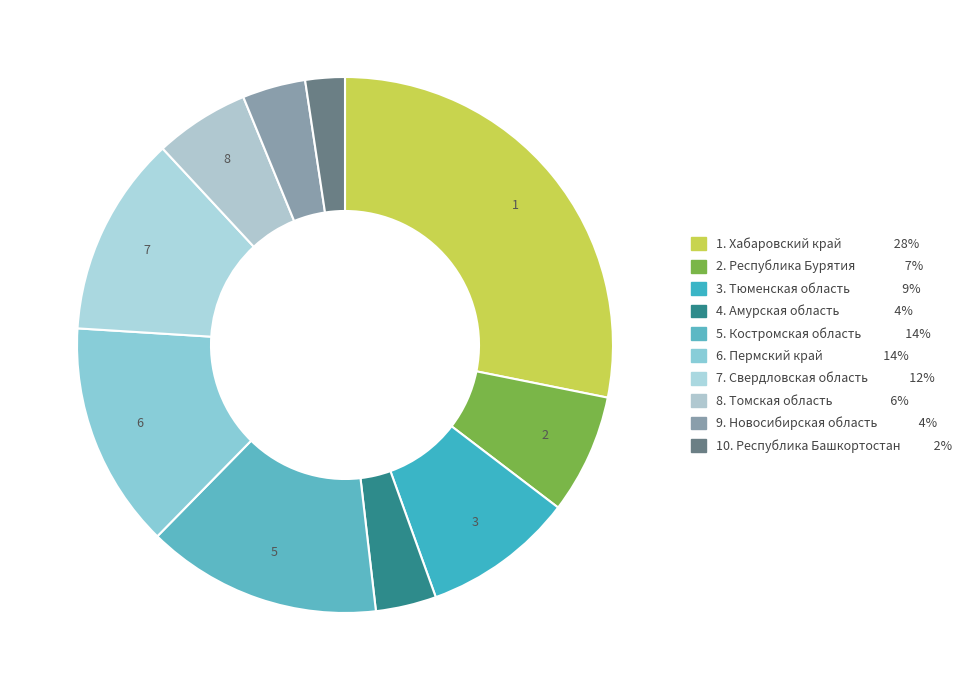

Count the number of slices in the pie.

10